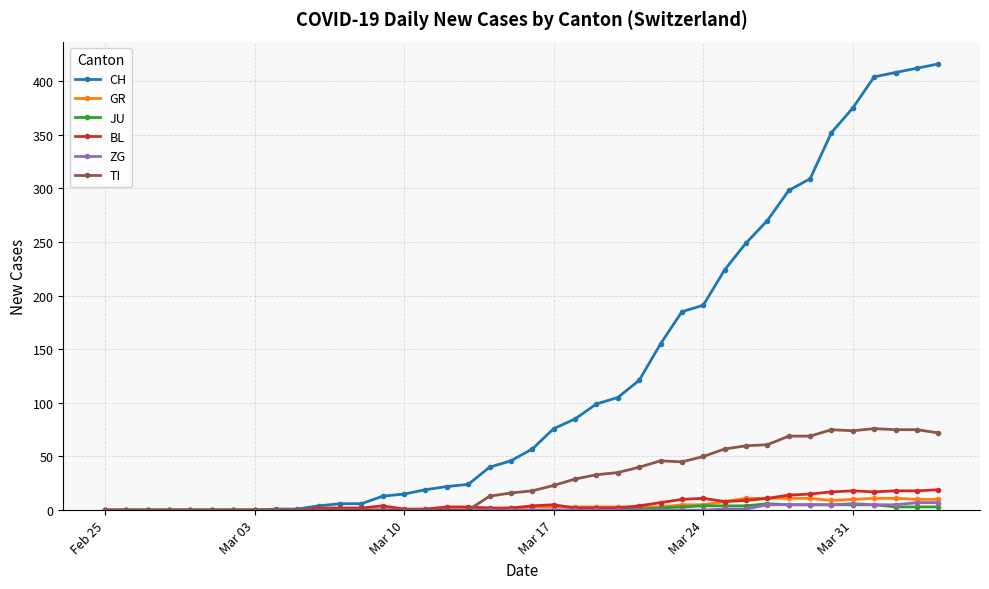

Which series has the largest total across all categories?

CH